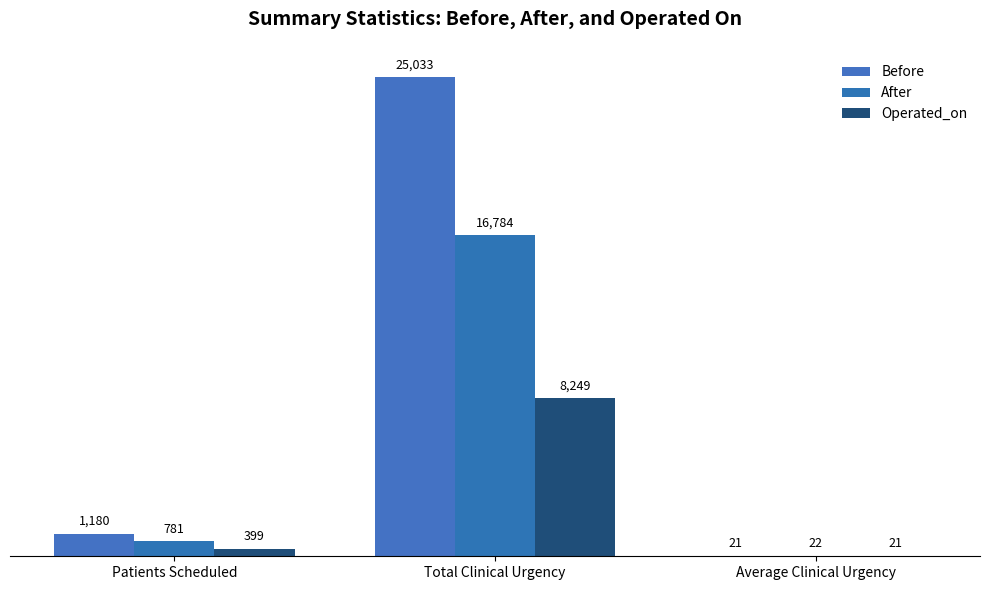

What is the sum of the Operated_on values at Patients Scheduled and Total Clinical Urgency?

8648.0